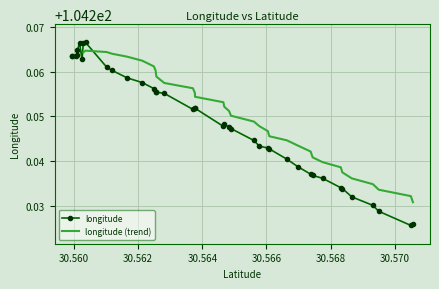

Approximately how many times larger is the value at 30.560095 compared to 30.560367?

1.0